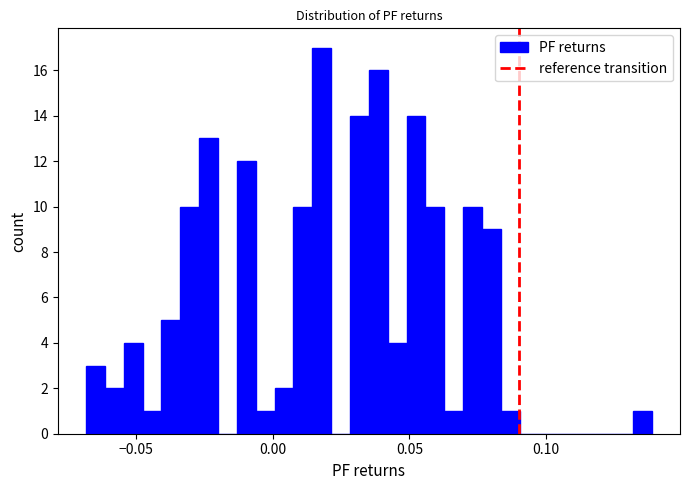

Around what value on the x-axis is the tallest bar? Give the approximate position of its centre, as read against the axis.

0.020